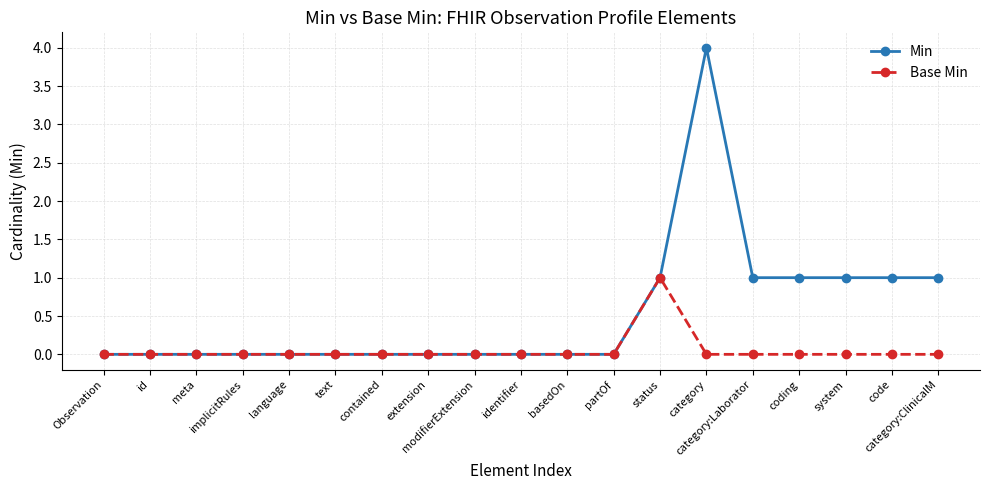

Which series has the largest range (max minus min)?

Min